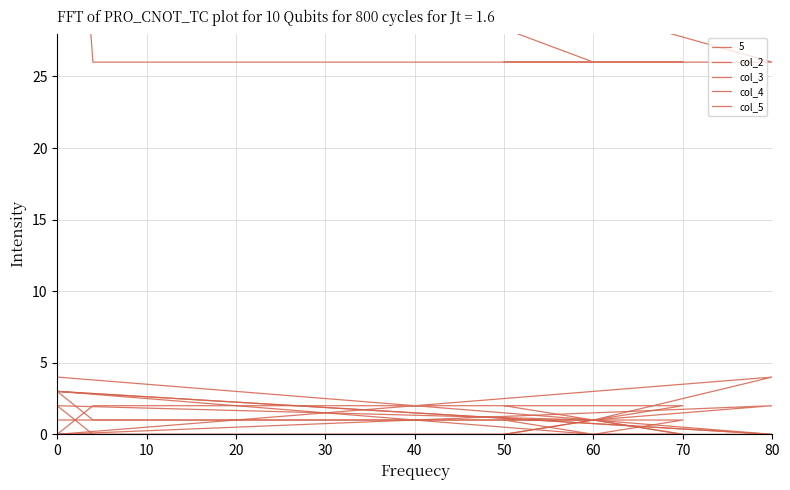

What is the label of the 8th point from the left?

60